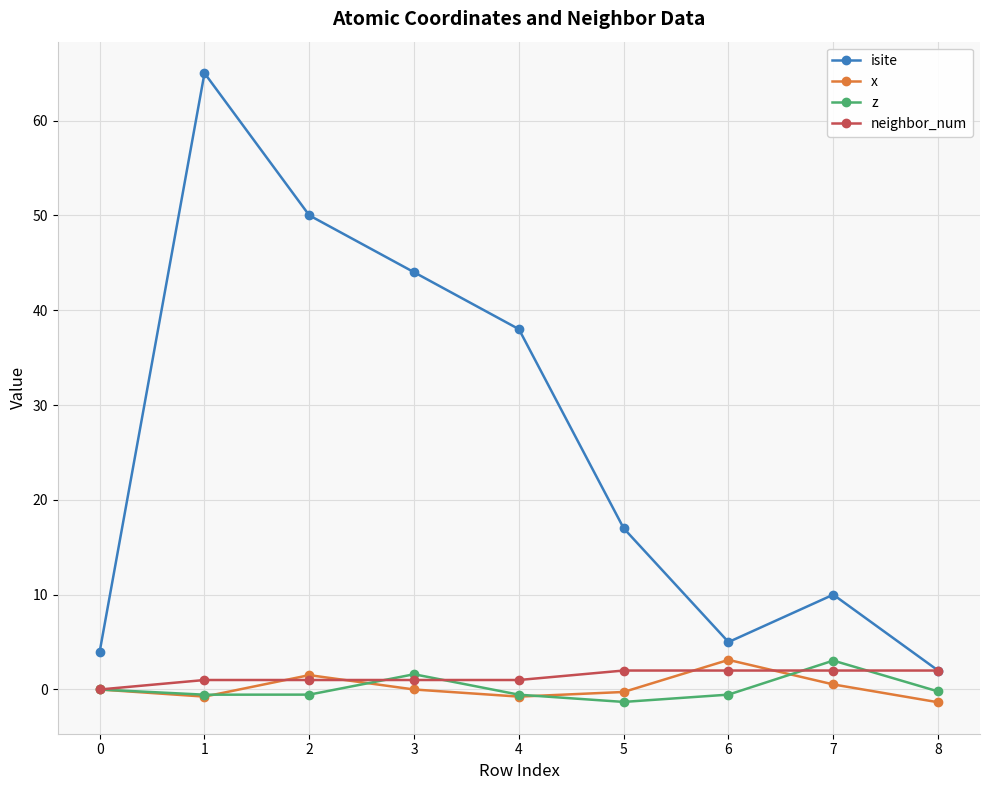

What is the sum of the z values at 7 and 4?

2.5